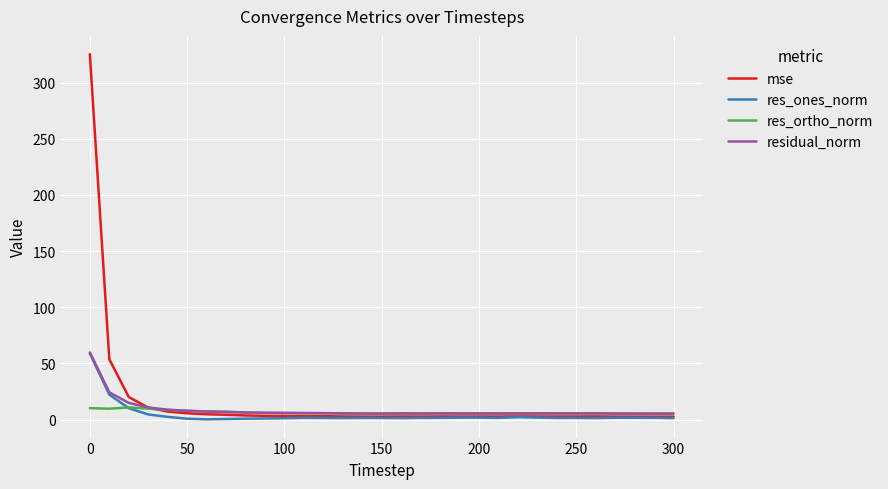

Count the number of categories in the chart.

31